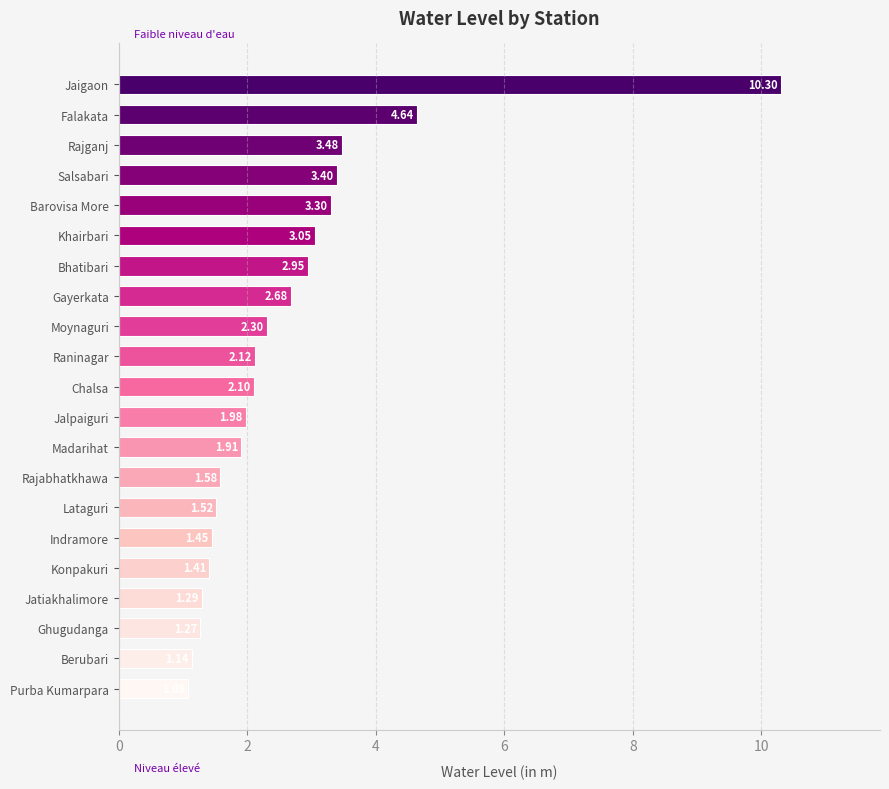

What is the greatest value displayed?

10.3